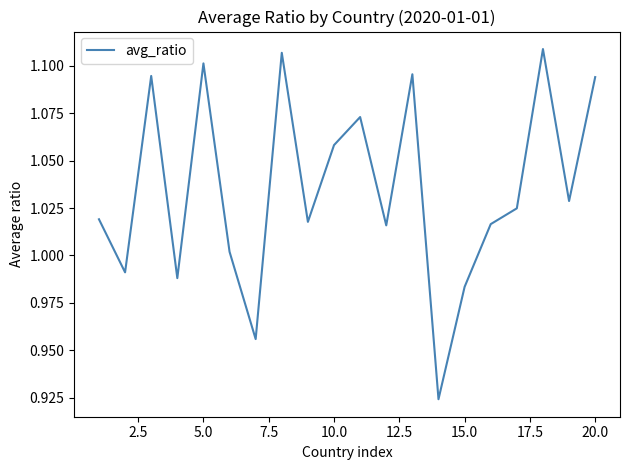

Reading left to right, what are all the values shown in this chart?

1.0	1.0	1.1	1.0	1.1	1.0	1.0	1.1	1.0	1.1	1.1	1.0	1.1	0.9	1.0	1.0	1.0	1.1	1.0	1.1